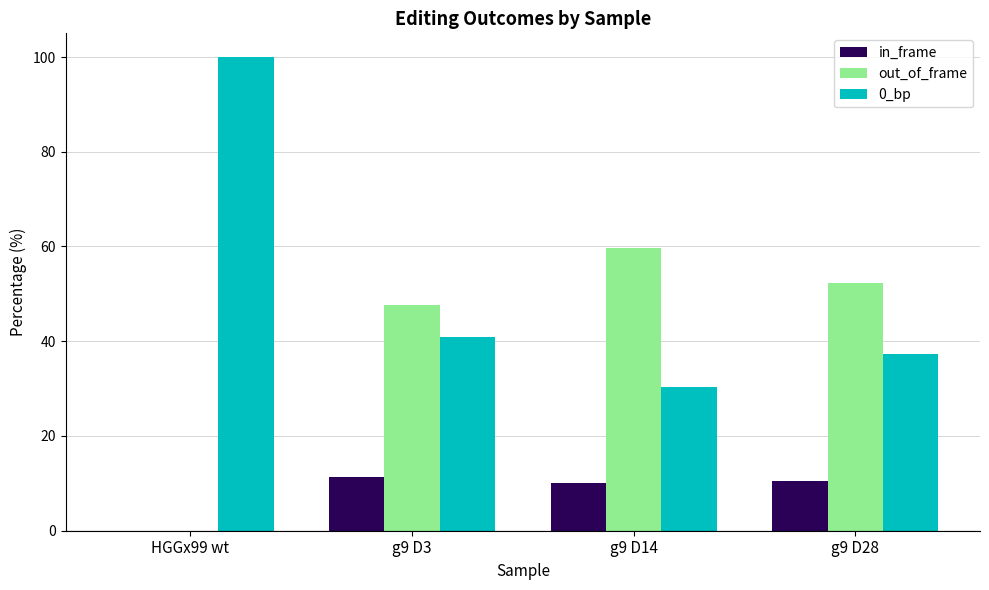

What is the total value across all series at g9 D28?

100.0